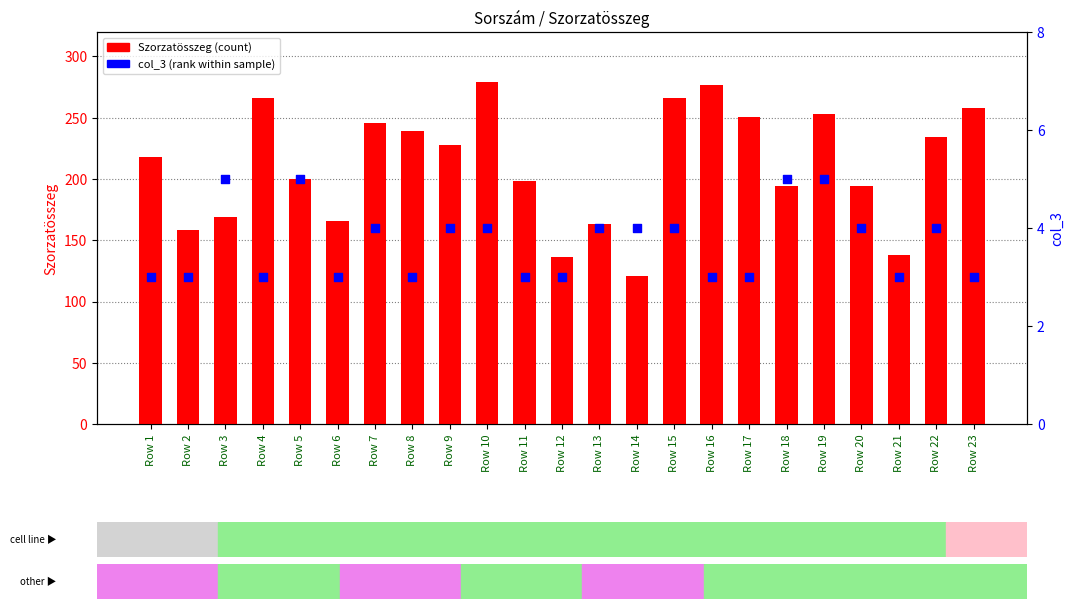

Which series has the widest spread of Y values?

Szorzatösszeg